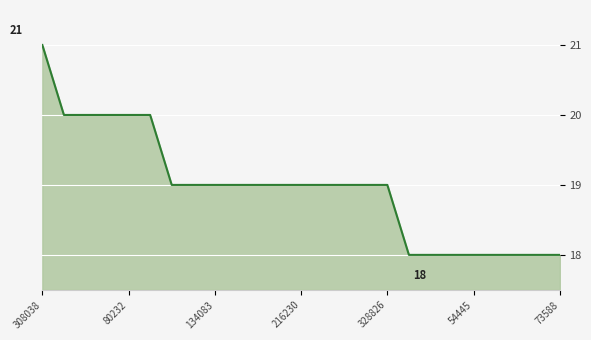

What is the minimum value shown in the chart?

18